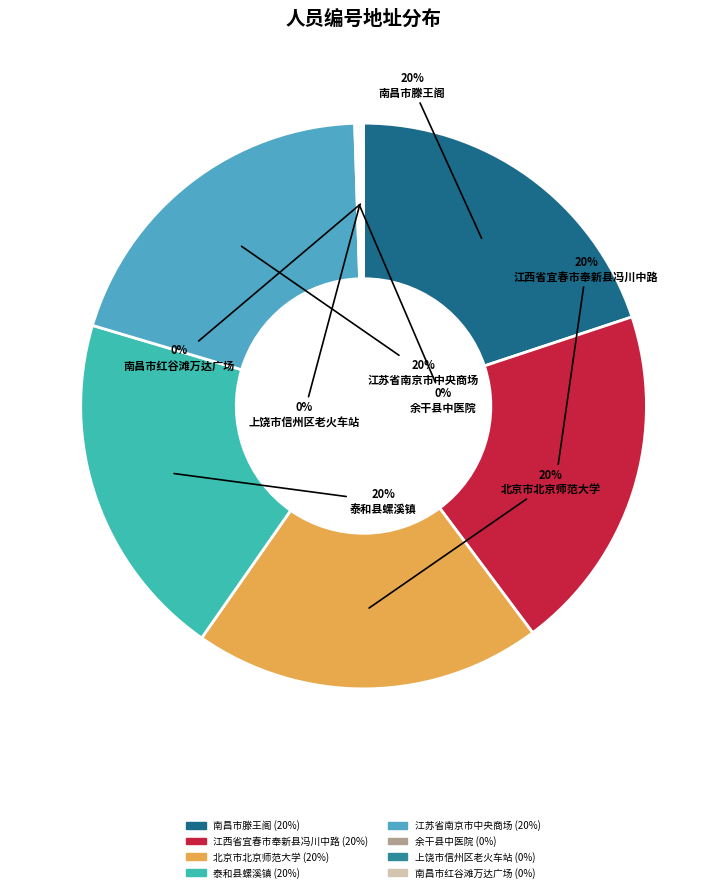

Which slice is the smallest?

余干县中医院